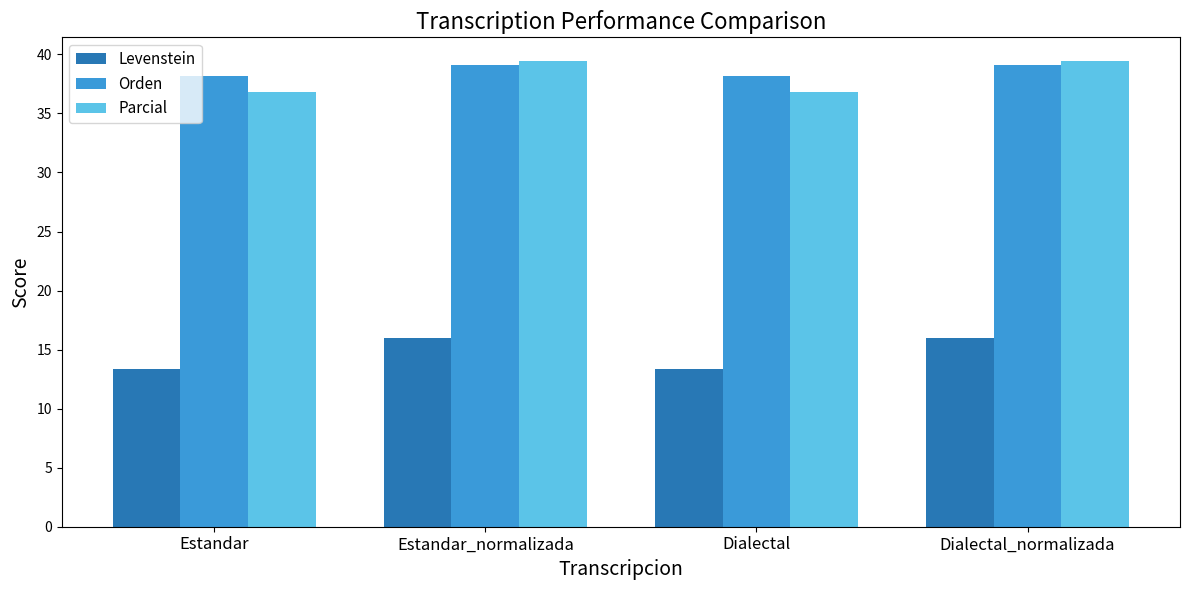

What is the difference between the Parcial values at Estandar and Dialectal_normalizada?

2.6